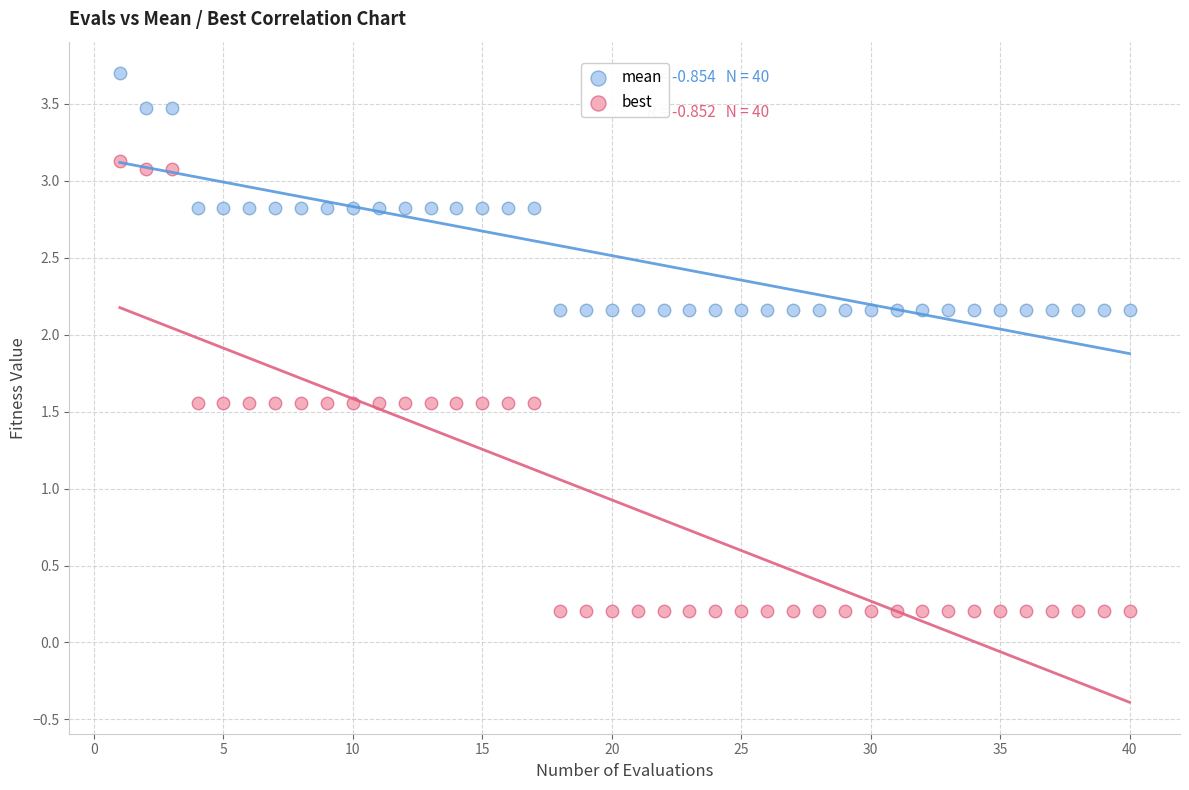

What are all the series names shown in the legend?

mean, best